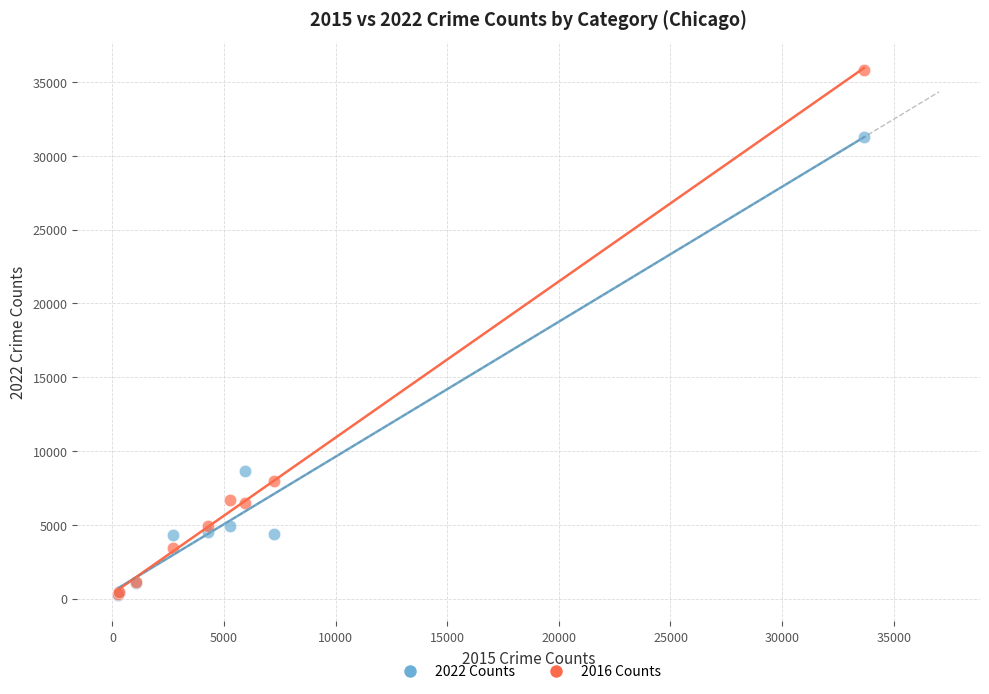

What are all the series names shown in the legend?

2022 Counts, 2016 Counts